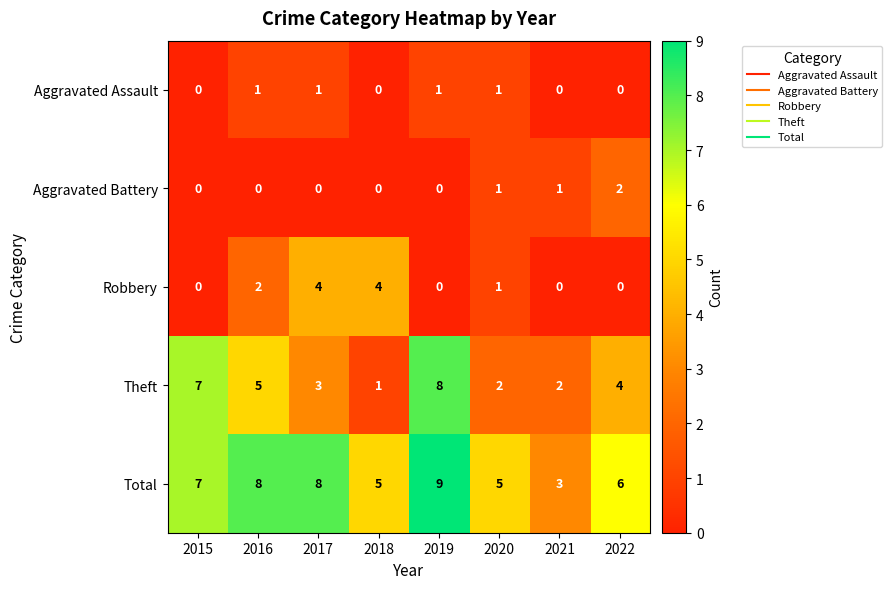

How many Aggravated Assault values are between 0 and 1?

8